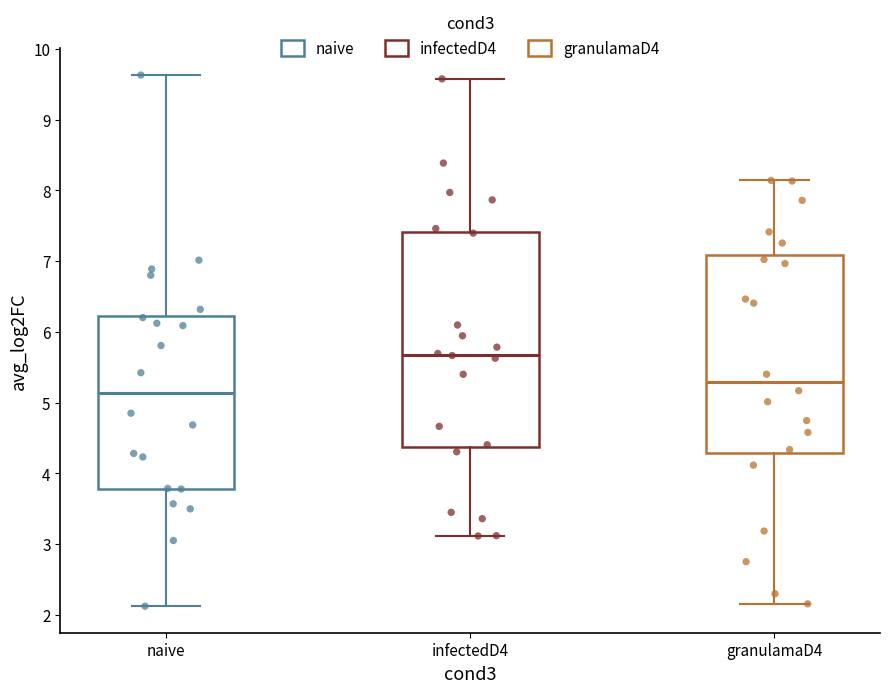

Where is the lower edge of the box for granulamaD4 on the y-axis? The values are not printed on the chart, so give them approximately, as read against the axis.

4.3